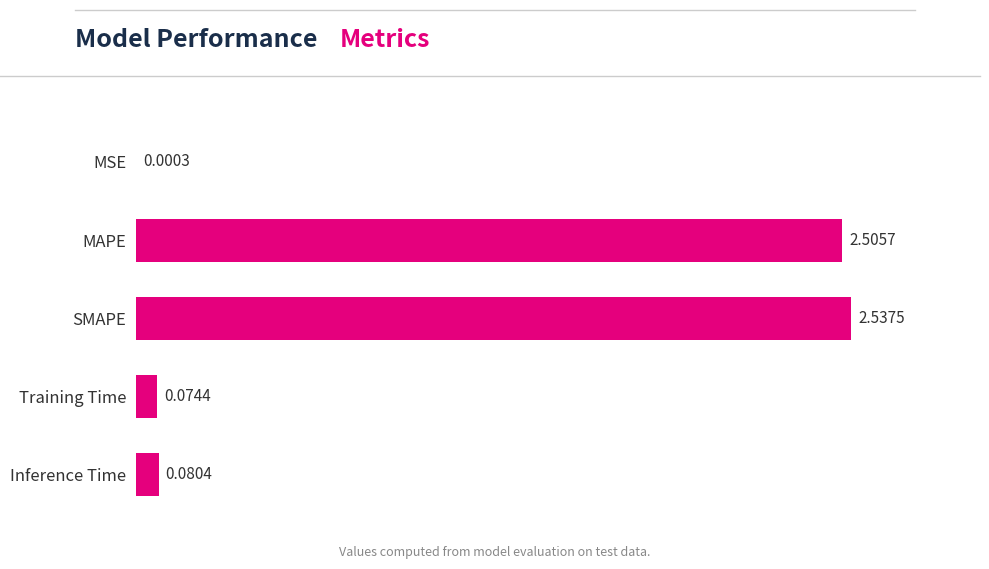

How many distinct data groups are displayed?

1